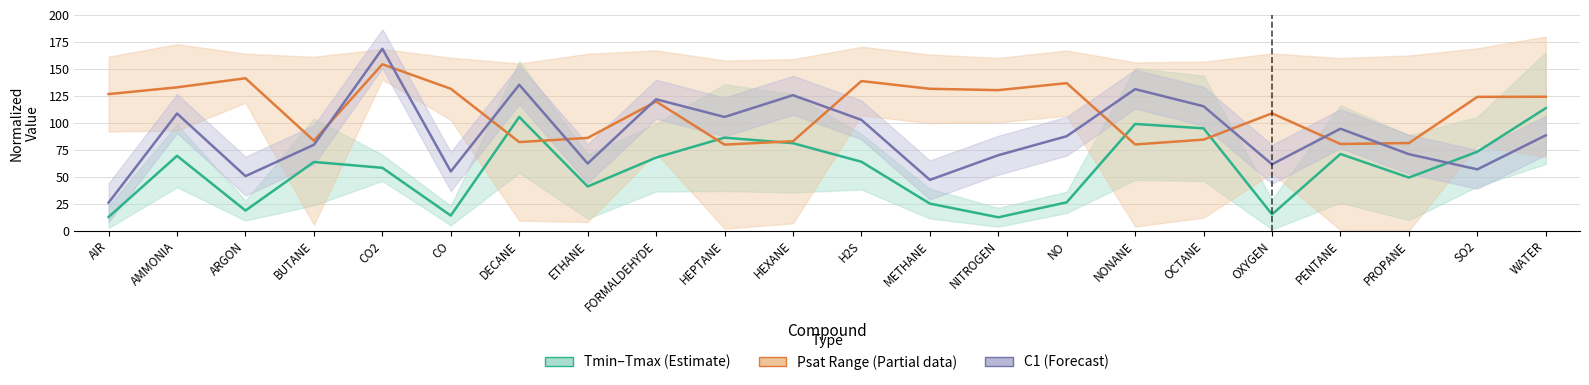

True or false: C1 midline and Psat midline intersect in this chart.

True